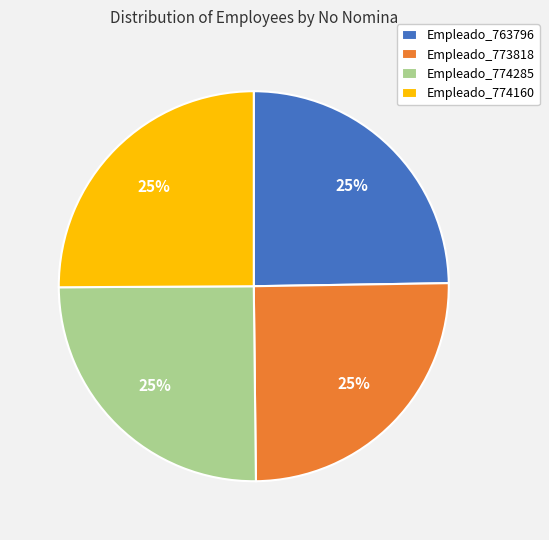

Does Empleado_773818 account for over 50% of the chart?

No